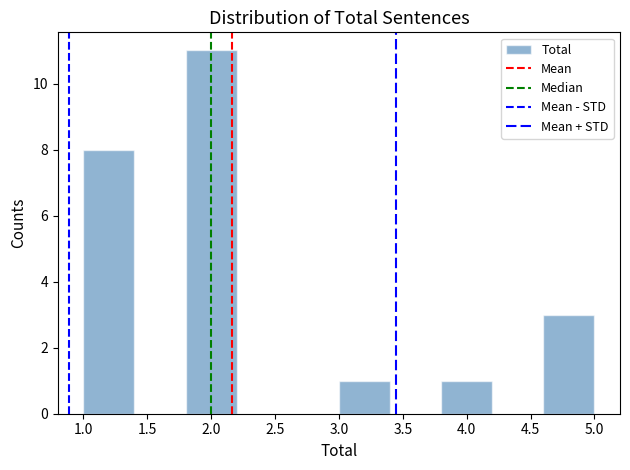

Reading left to right, transcribe this chart: for each bar, give the range it covers on the x-axis and its height. The values are not printed on the chart, so give them approximately, as read against the axis.

1.0 to 1.4: 8
1.4 to 1.8: 0
1.8 to 2.2: 11
2.2 to 2.6: 0
2.6 to 3.0: 0
3.0 to 3.4: 1
3.4 to 3.8: 0
3.8 to 4.2: 1
4.2 to 4.6: 0
4.6 to 5.0: 3